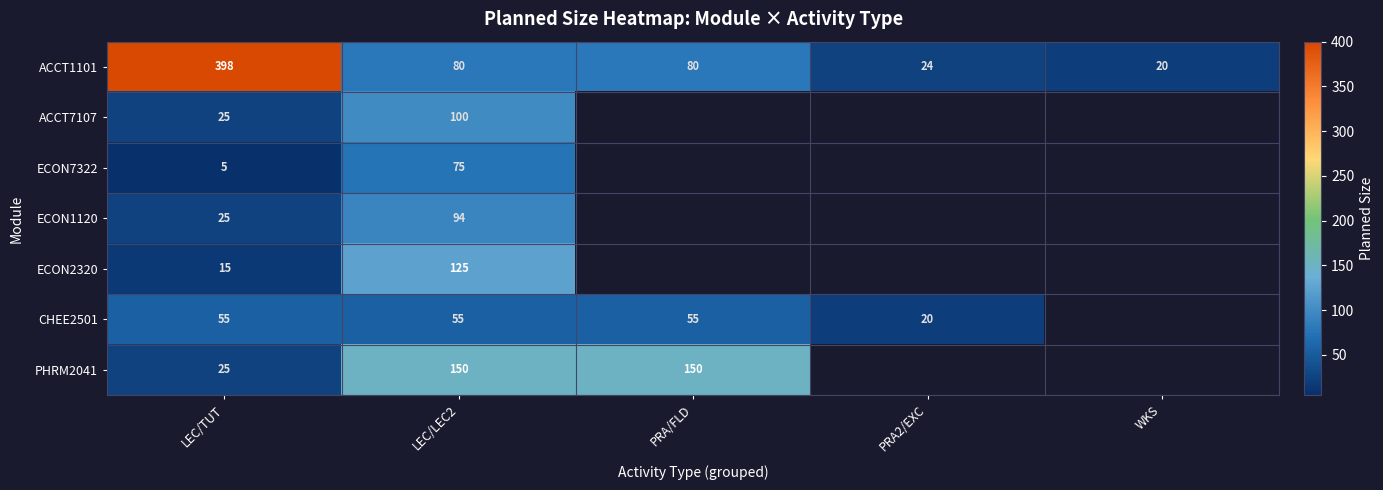

At how many categories does at least one series exceed 20?

4